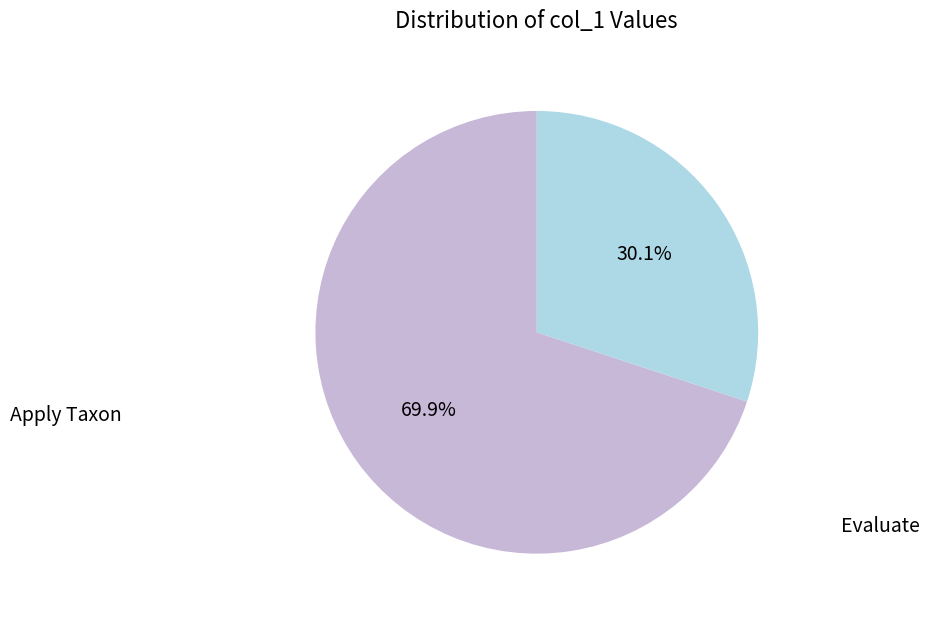

Is there a majority slice in this chart?

Yes